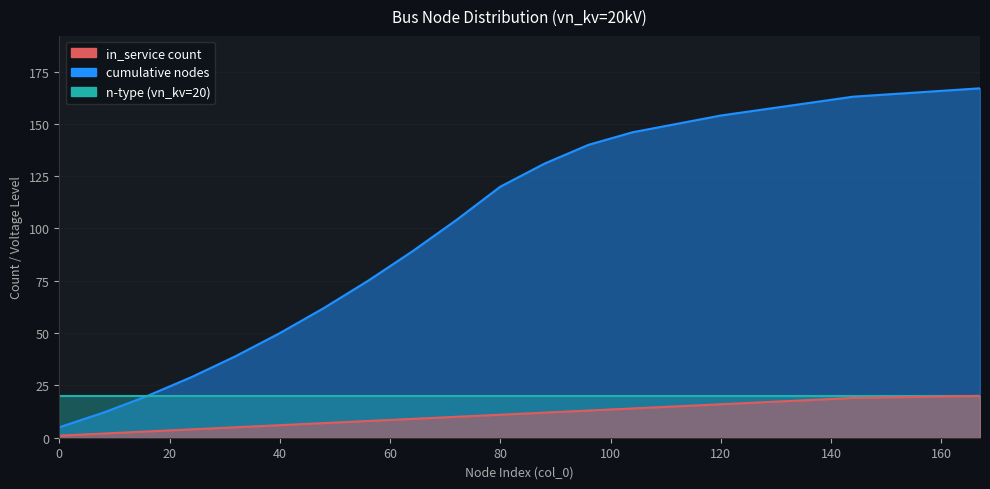

What is the average value of the in_service count series?

10